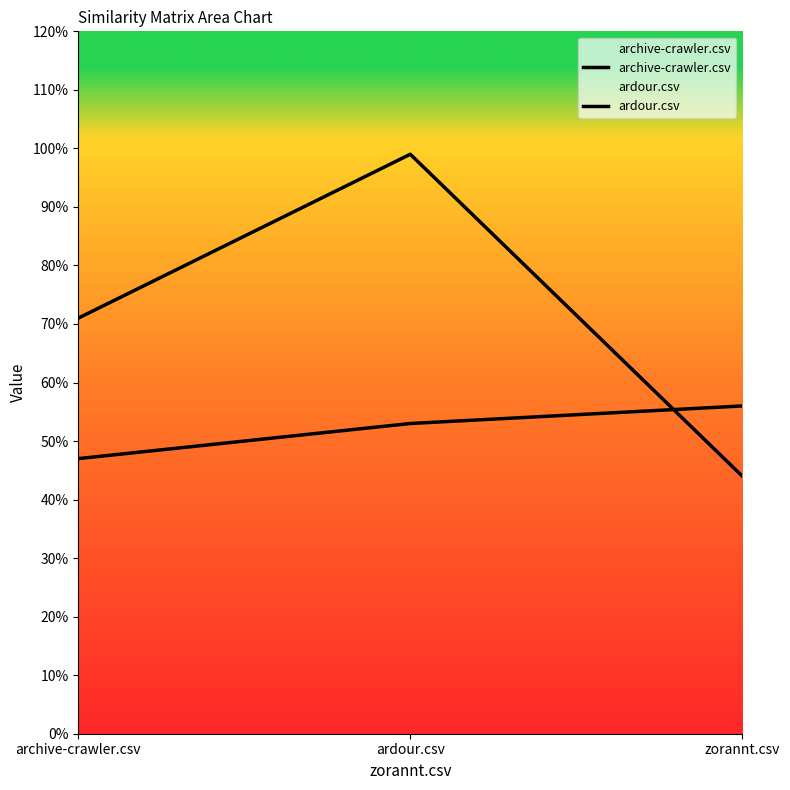

The archive-crawler.csv series shows 0.3 at archive-crawler.csv. True or false?

False